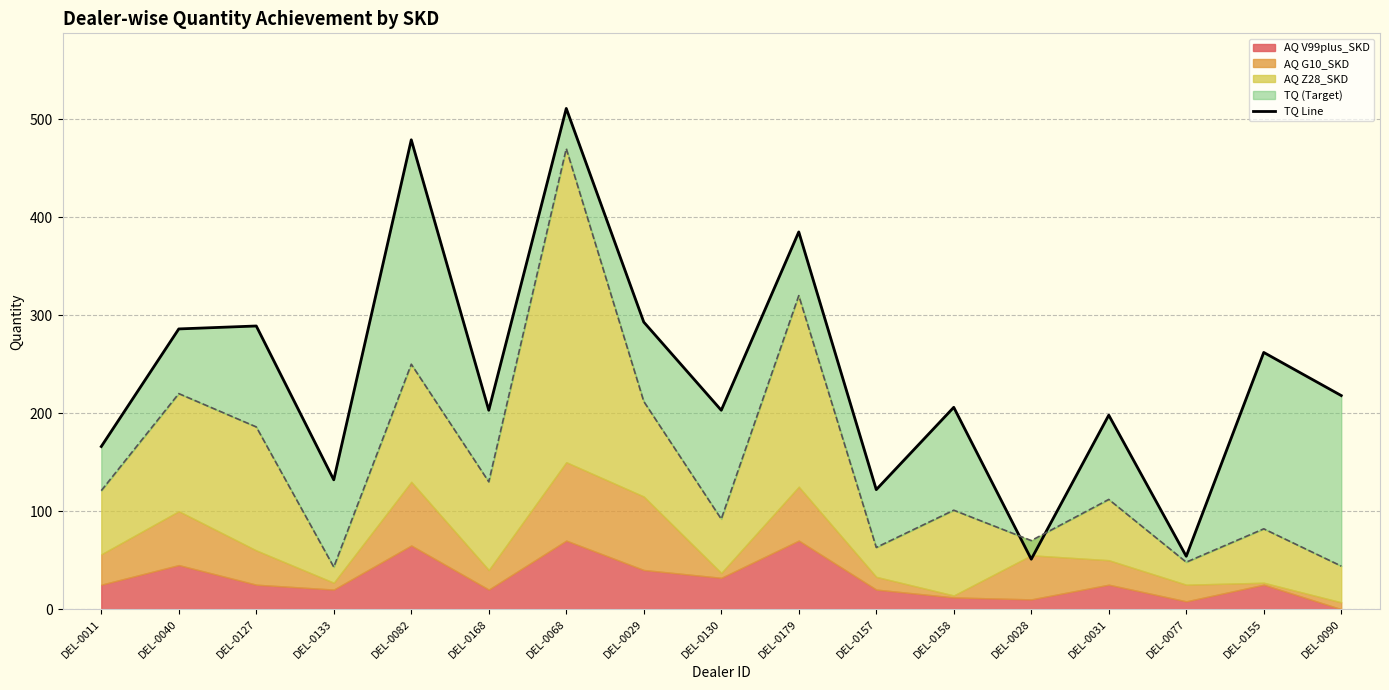

Where does the data first go above 206?

DEL-0040